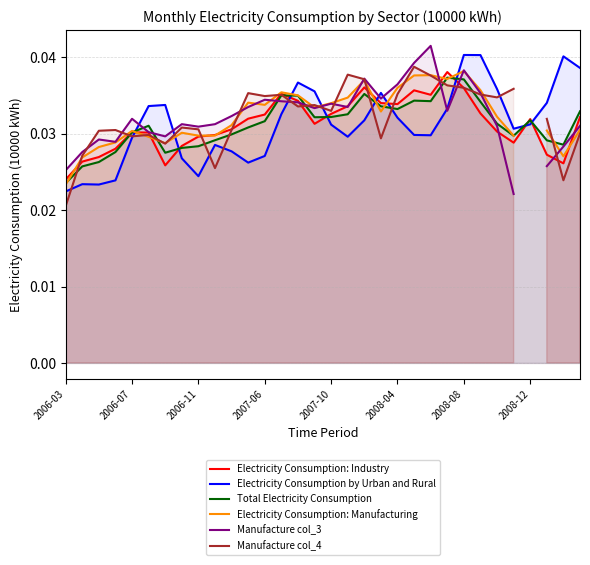

True or false: Total Electricity Consumption has more than 0 points higher than both neighbors.

True